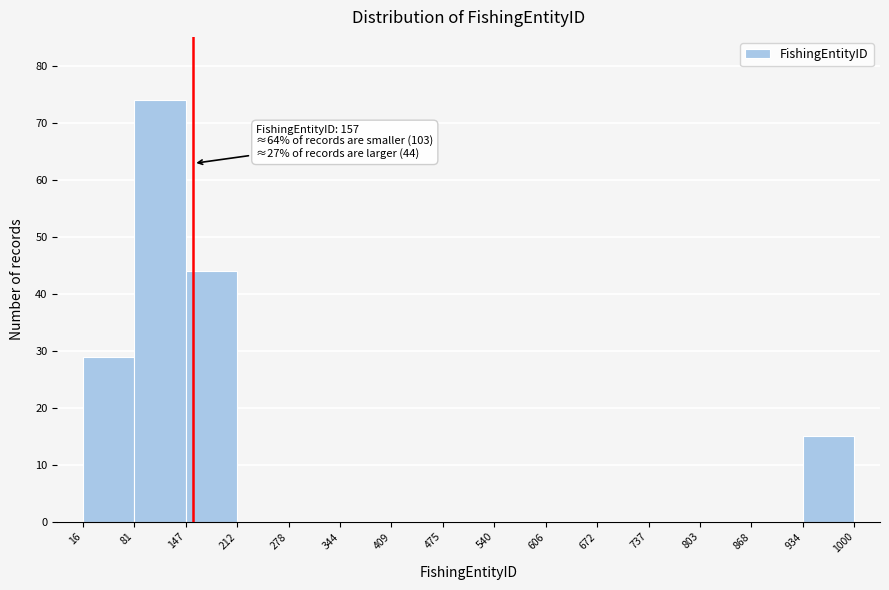

Over which range of the x-axis is the bar tallest?

81 to 147